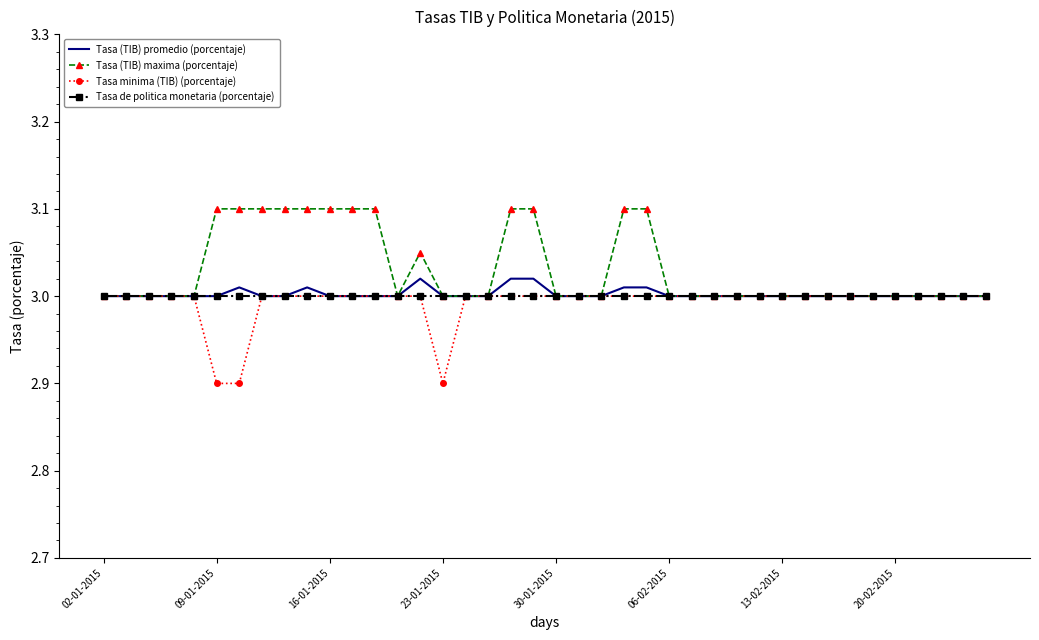

What is the greatest value displayed?

3.1